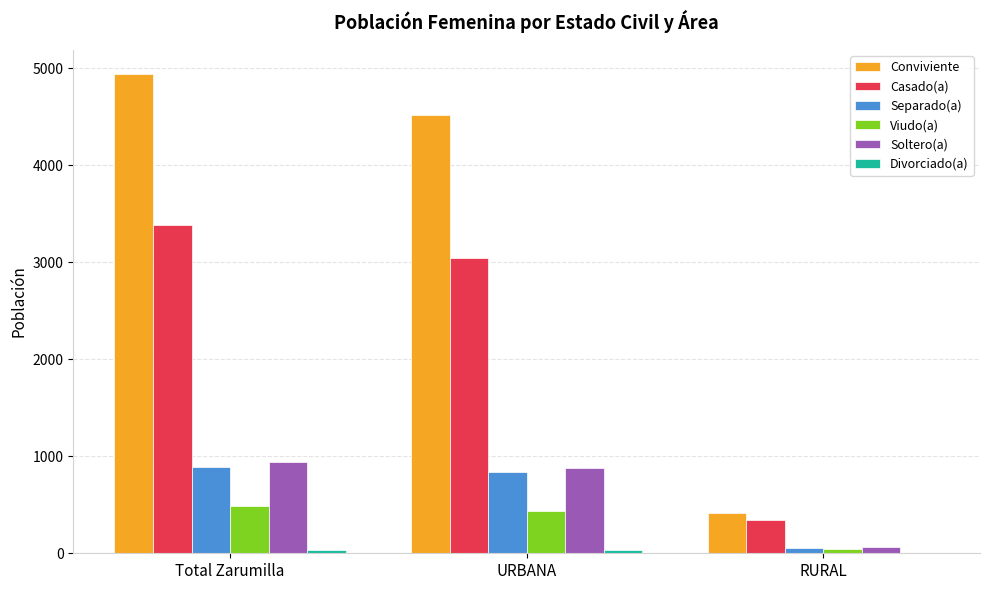

Is the value of Conviviente at URBANA greater than the value of Viudo(a) at URBANA?

Yes